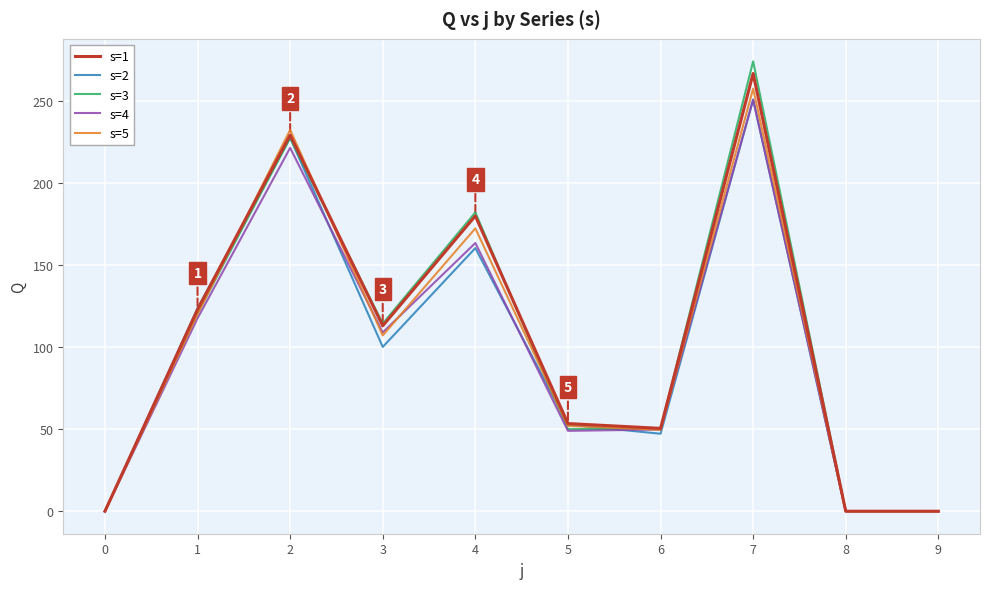

Where does the s=2 series first go above 100?

1